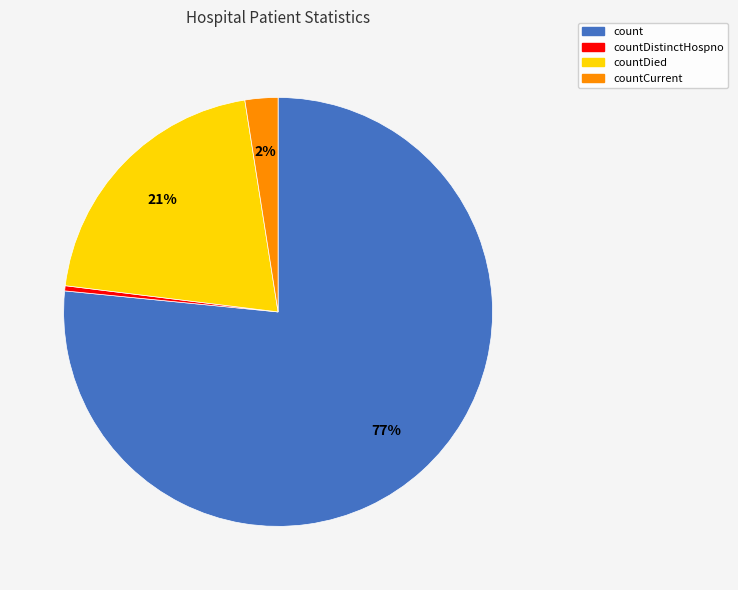

Is it true that countDied is 21% of the pie?

True